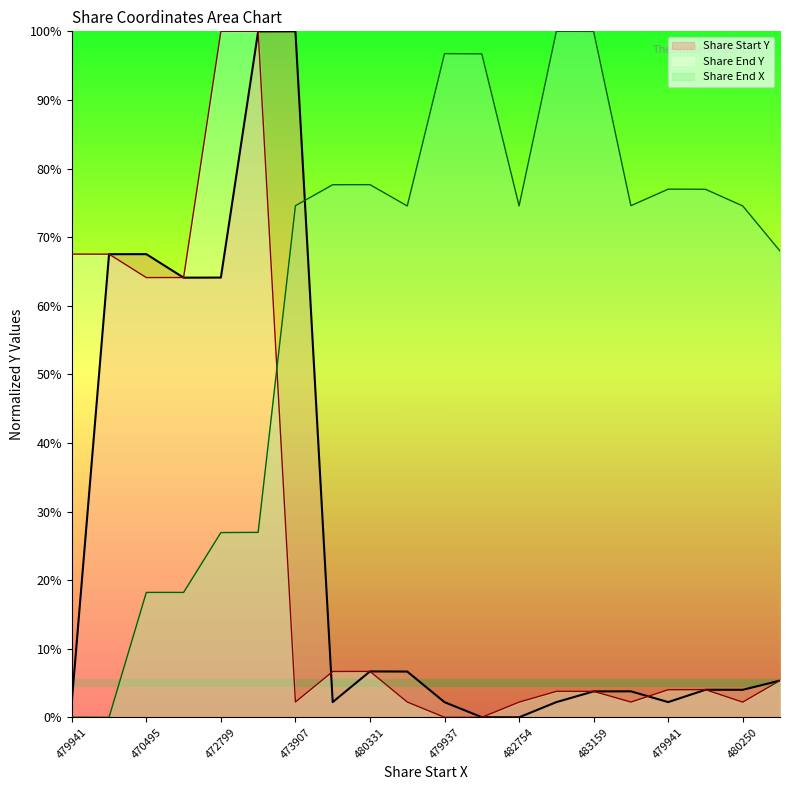

Which has a higher value, 479941 or 482754?

479941